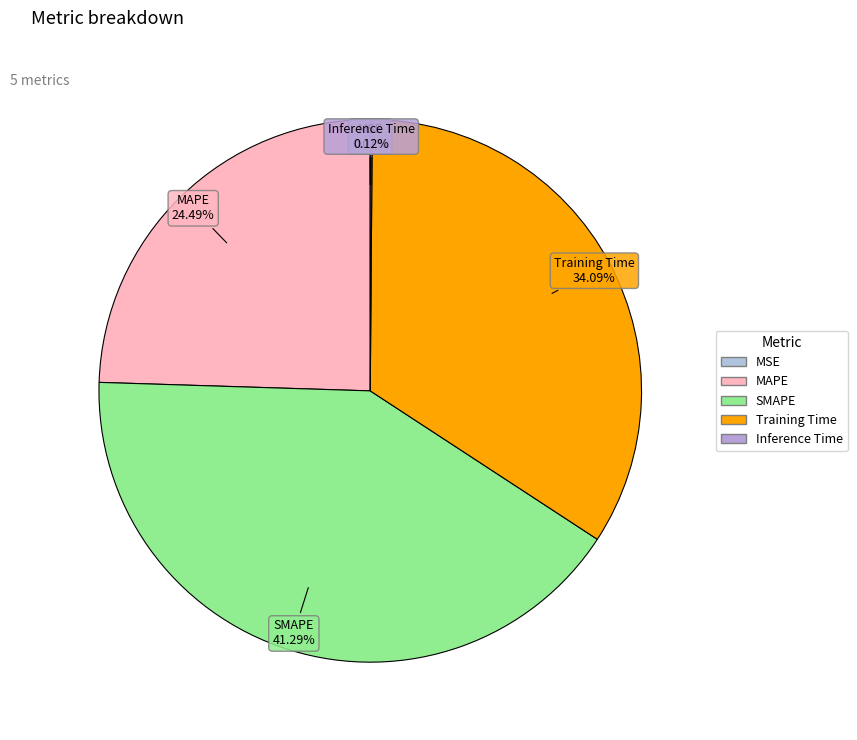

Which slice is the largest?

SMAPE